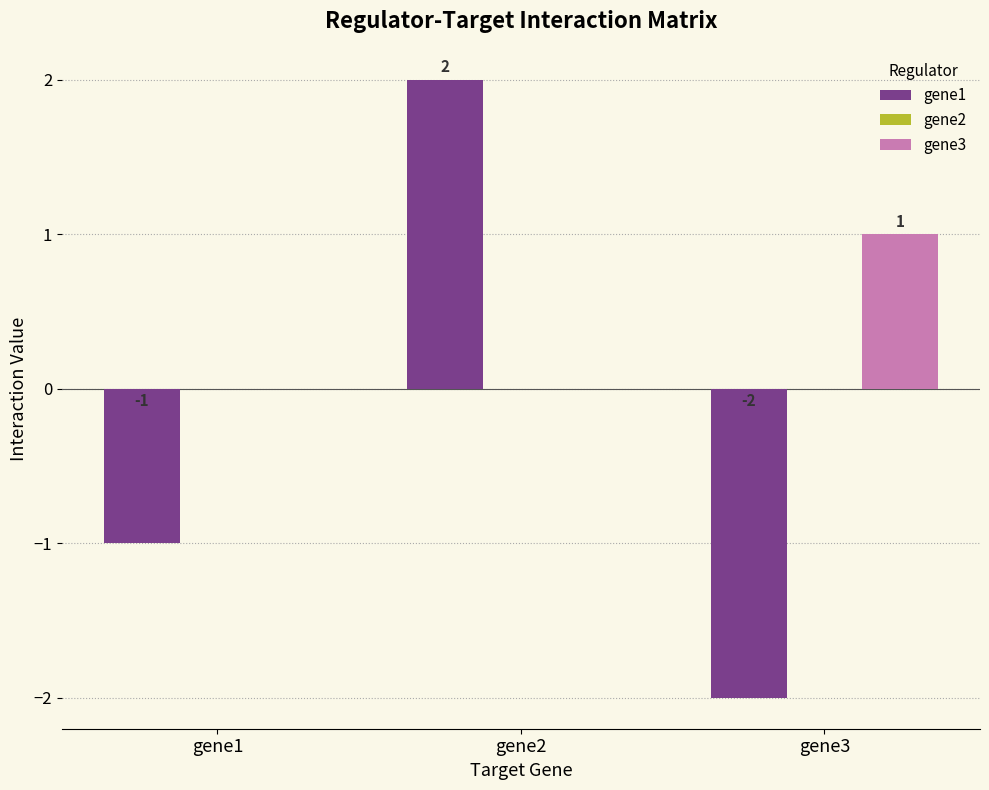

Reading left to right, what are all the values shown in this chart?

gene1: gene1=-1	gene2=2	gene3=-2
gene3: gene1=0	gene2=0	gene3=1